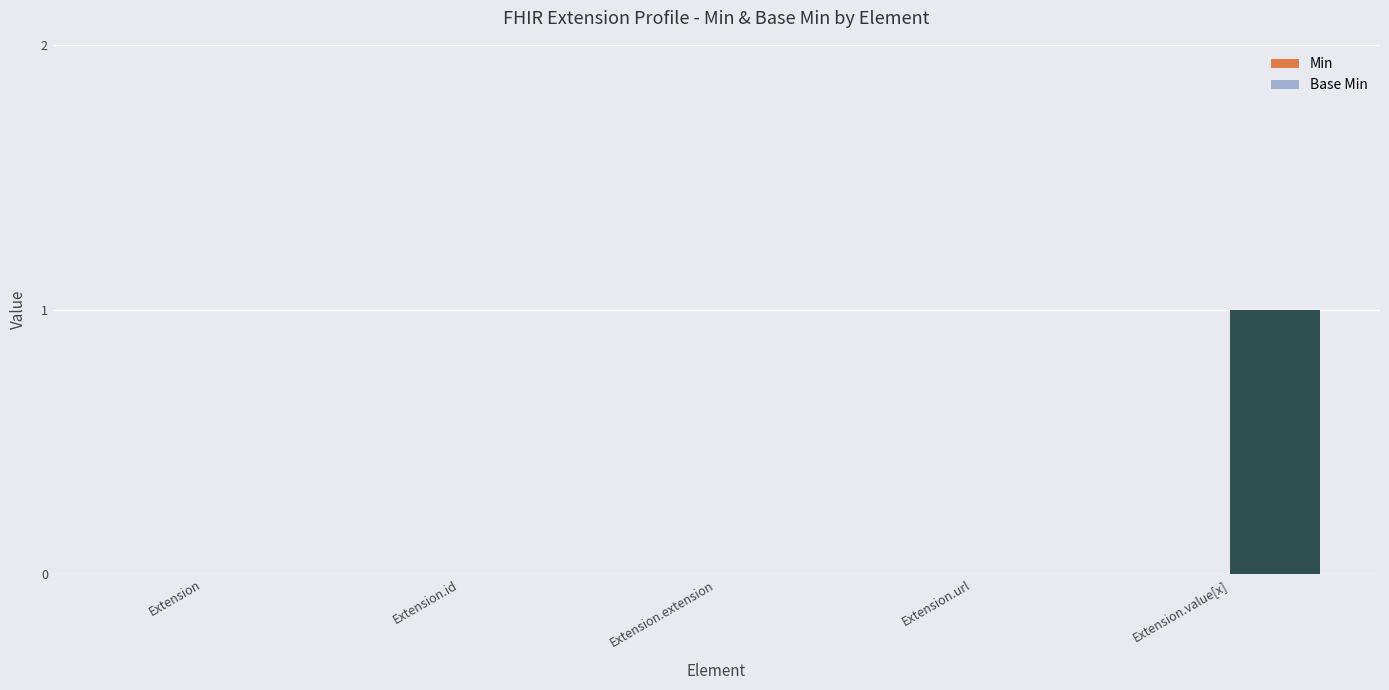

The value at Extension is 0. True or false?

True